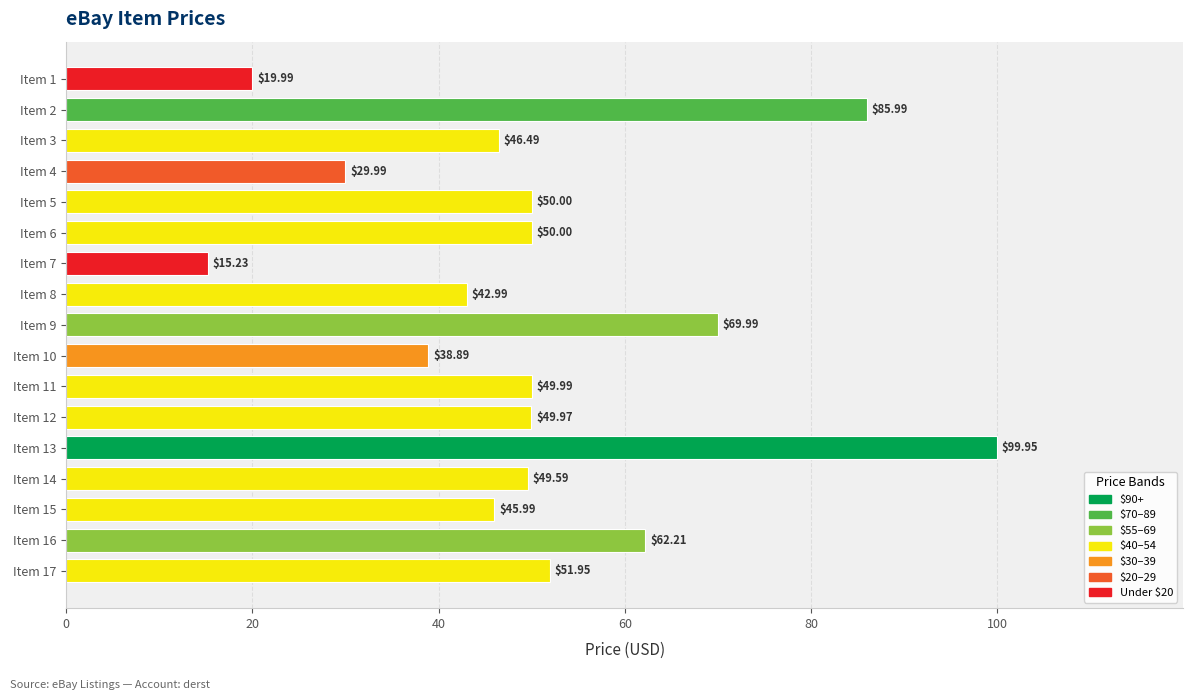

How many bars are there in total?

17